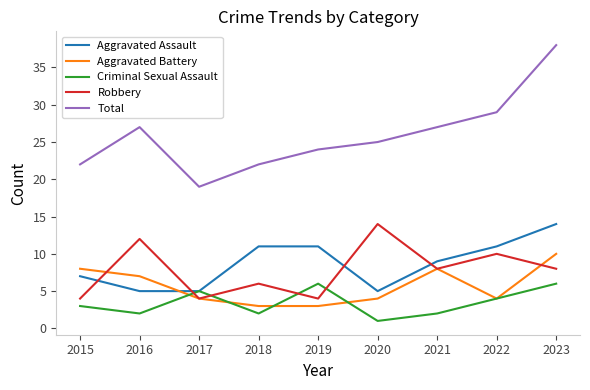

What is the average value of the Criminal Sexual Assault series?

3